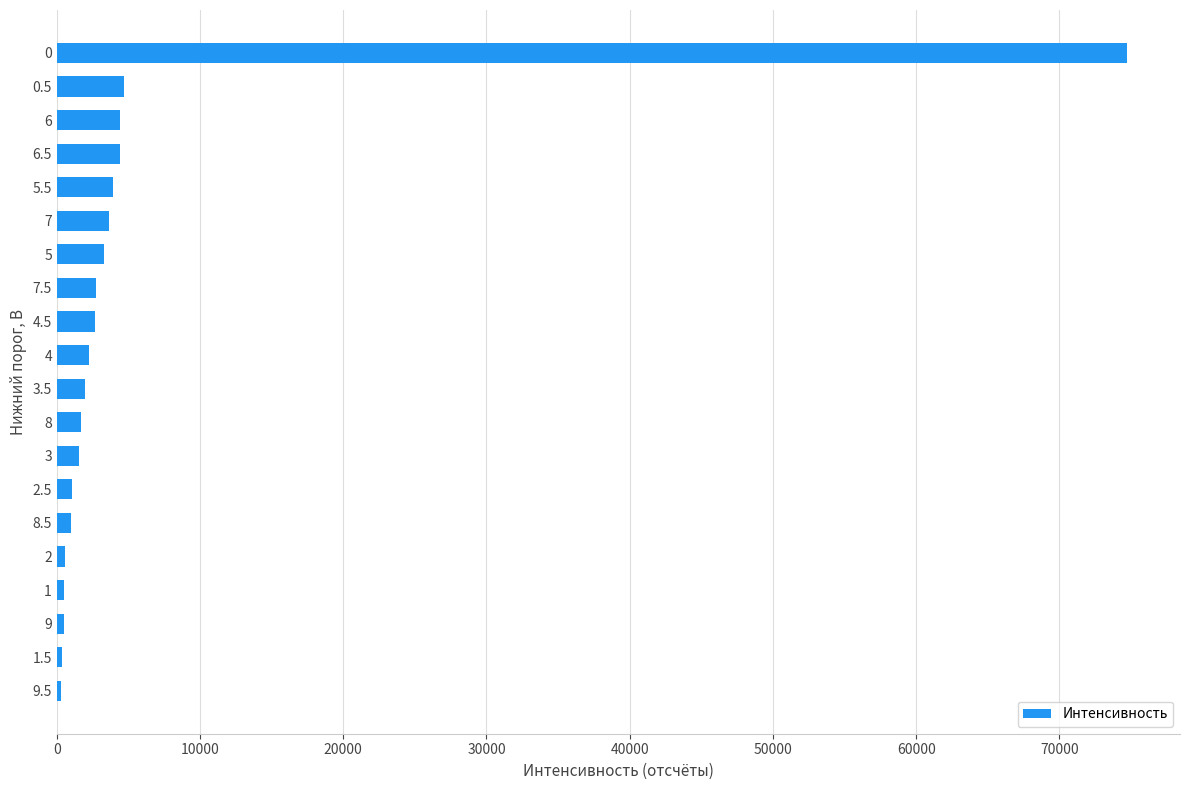

What is the average value?

5808.0